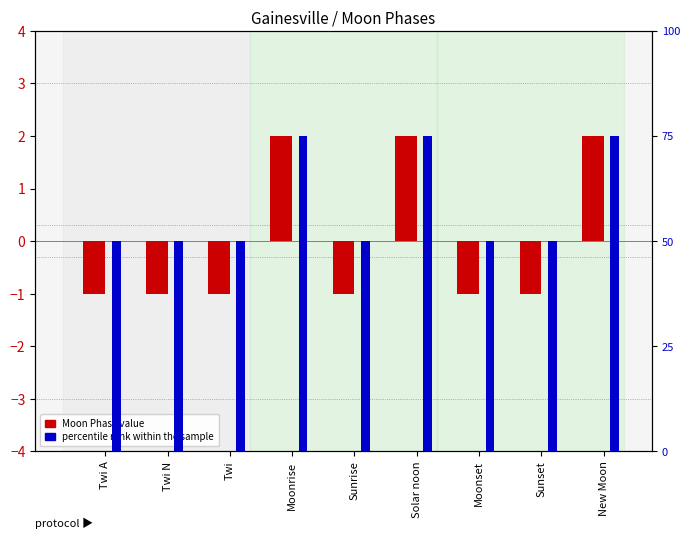

Reading left to right, extract all data points from this chart.

Moon Phase value: -1	-1	-1	2	-1	2	-1	-1	2
percentile rank within the sample: 50	50	50	75	50	75	50	50	75